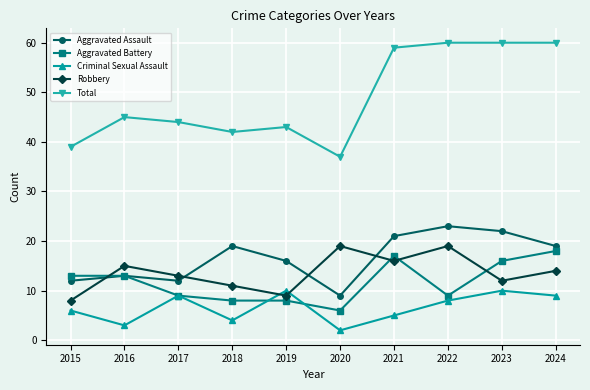

True or false: Aggravated Battery and Total cross at least once.

False